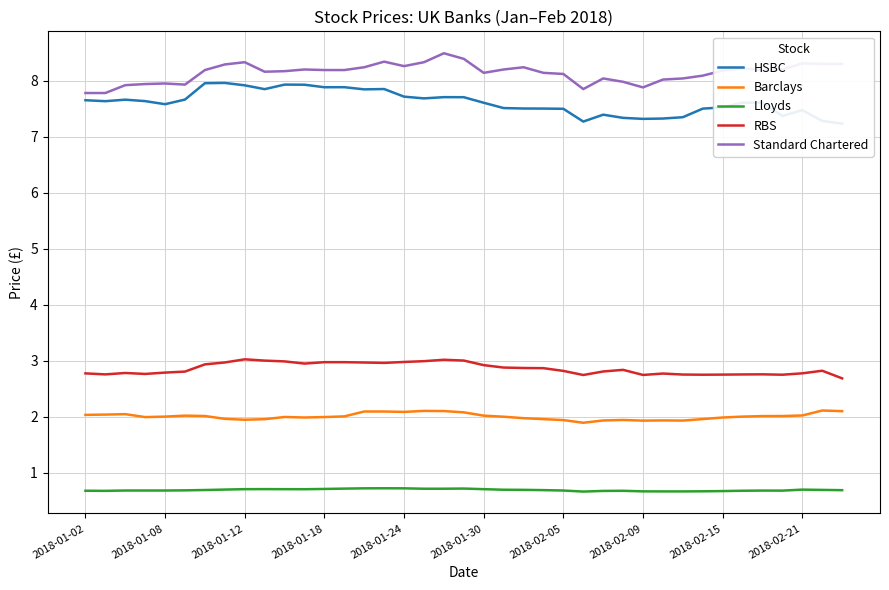

What is the minimum value for Barclays?

1.9